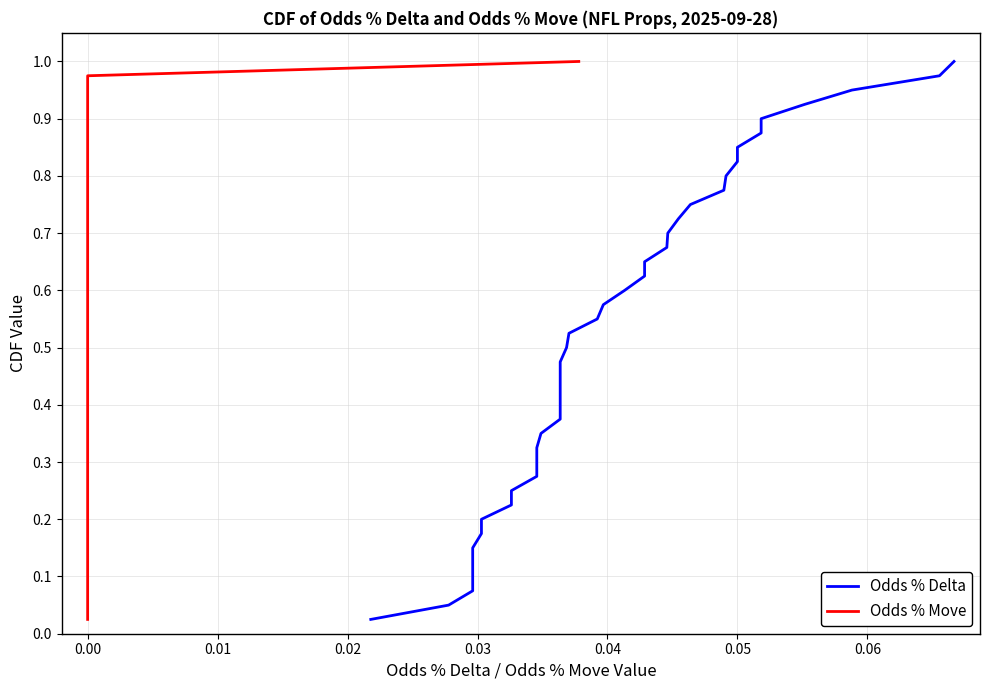

List the series in order of their peak value, lowest first.

Odds % Delta, Odds % Move